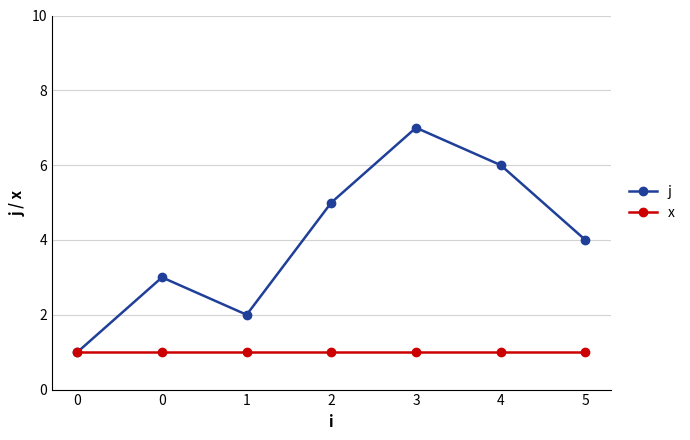

Which series has the largest total across all categories?

j